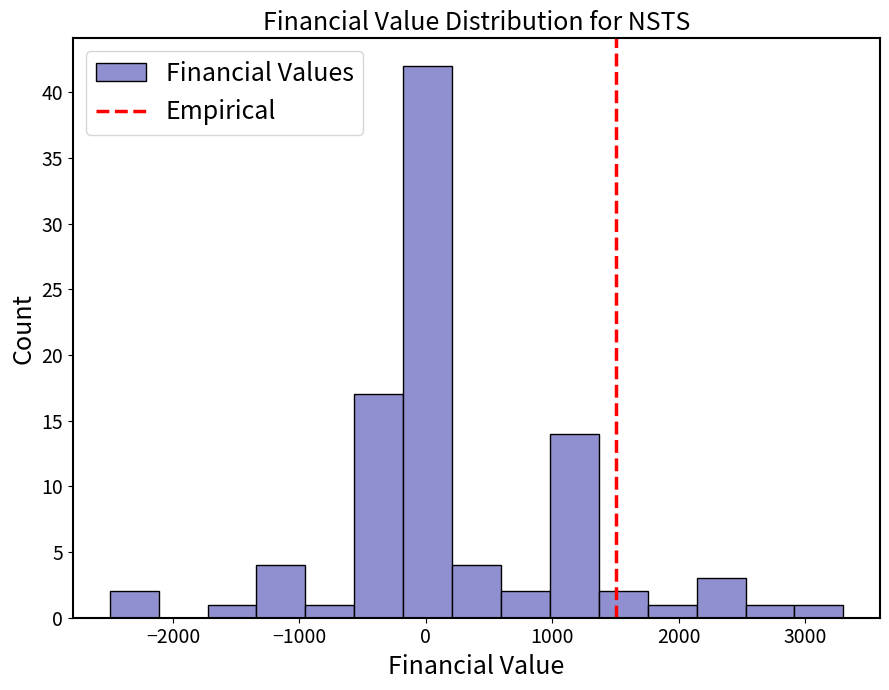

Read against the x-axis, roughly where is the centre of the tallest bar?

0